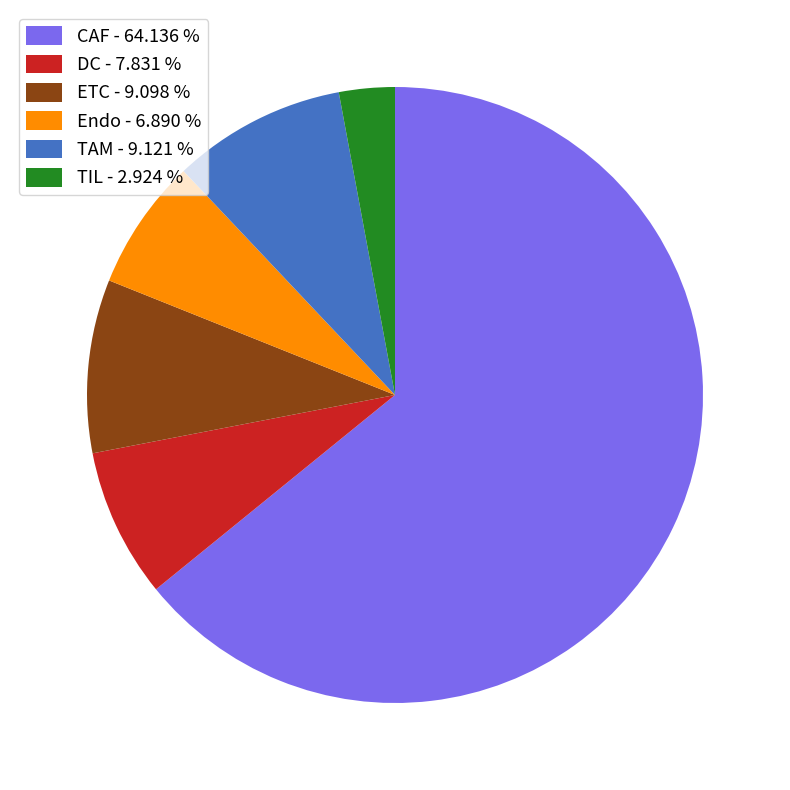

How many slices are in this pie chart?

6